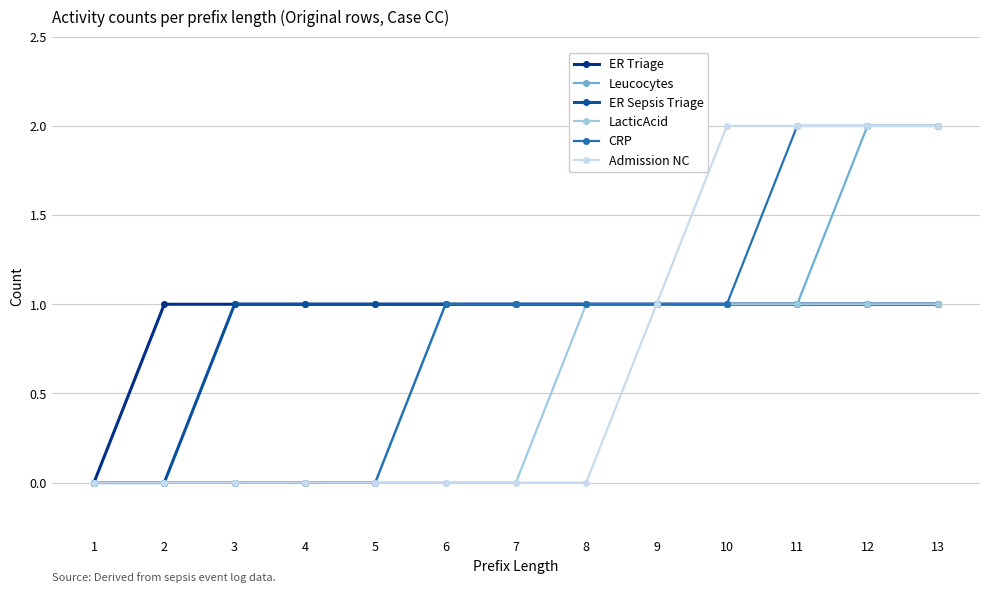

Count the number of categories in the chart.

13